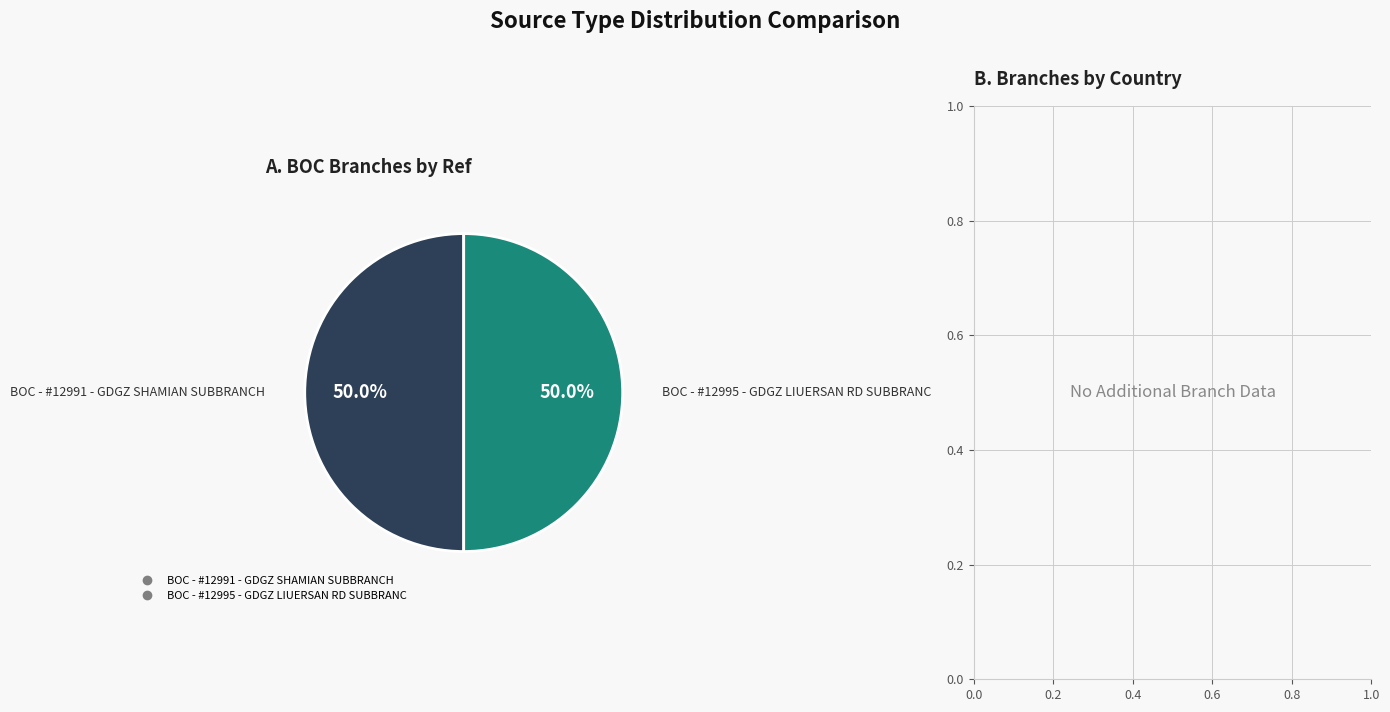

Do BOC - #12995 - GDGZ LIUERSAN RD SUBBRANC and BOC - #12991 - GDGZ SHAMIAN SUBBRANCH together represent more than half of the pie?

Yes